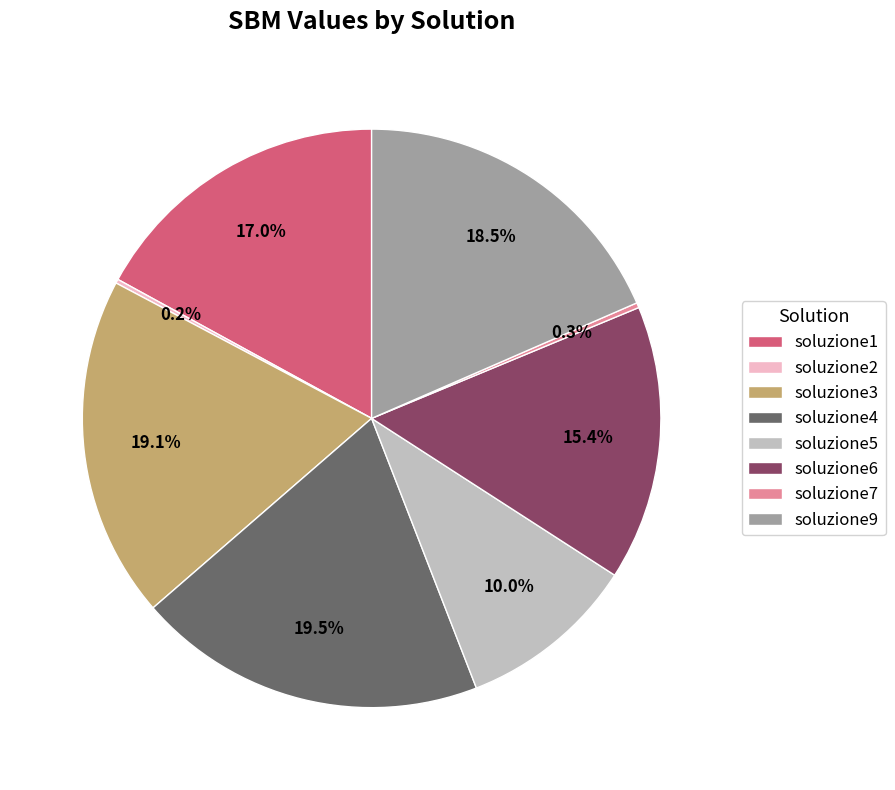

Does soluzione5 represent more than half of the total?

No